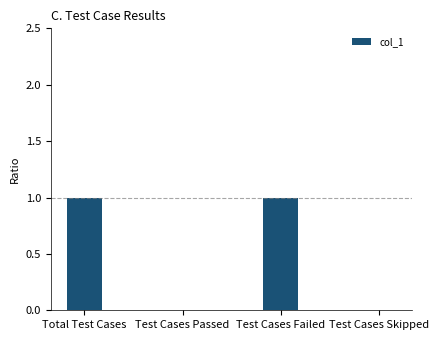

Between Test Cases Failed and Test Cases Passed, which is larger?

Test Cases Failed